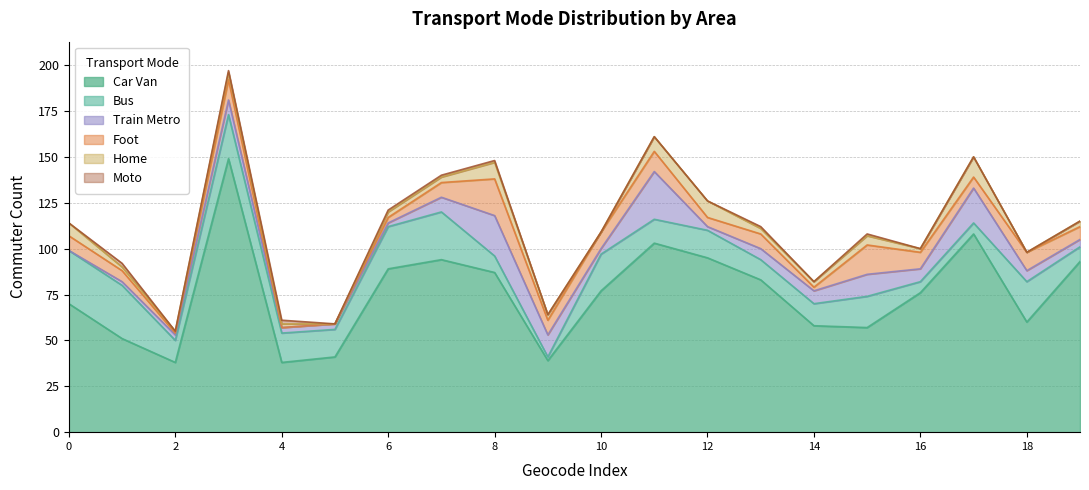

How many data points in train_metro are less than 6?

9